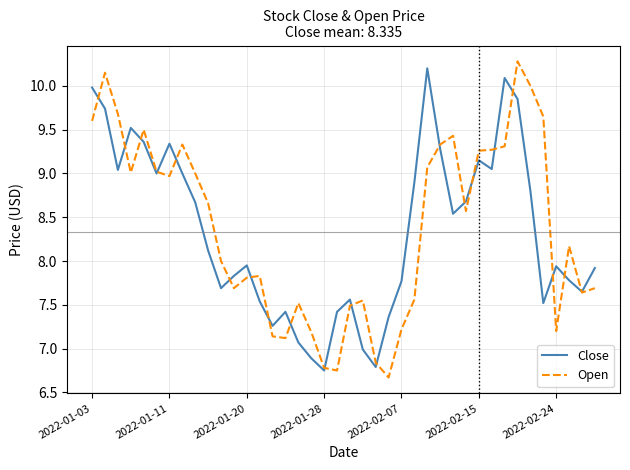

What is the greatest value displayed?

10.3